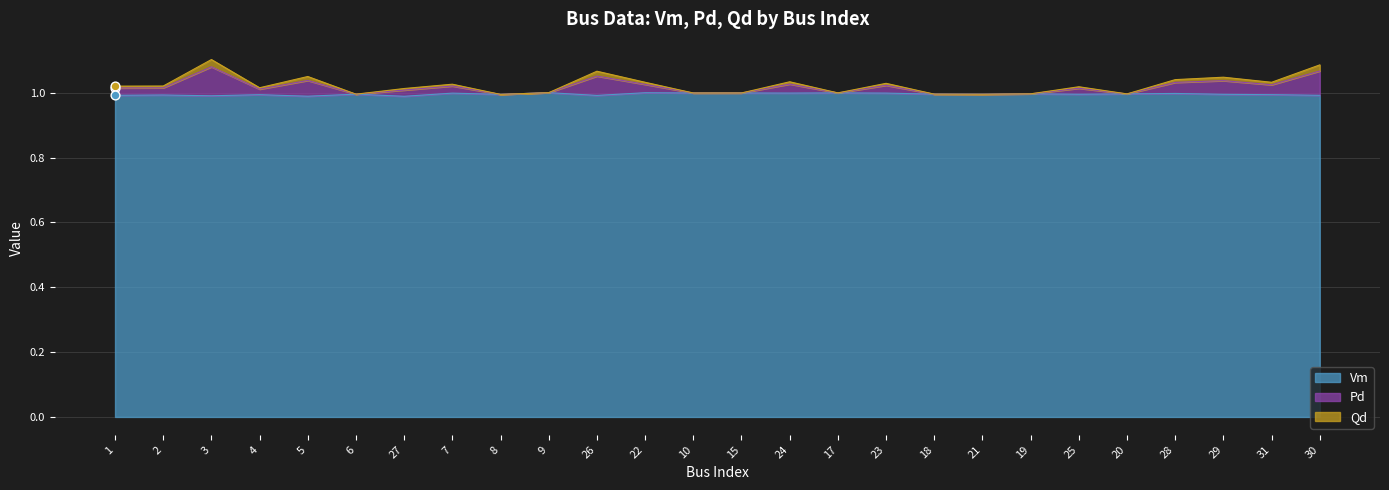

At how many categories does at least one series exceed 1?

16